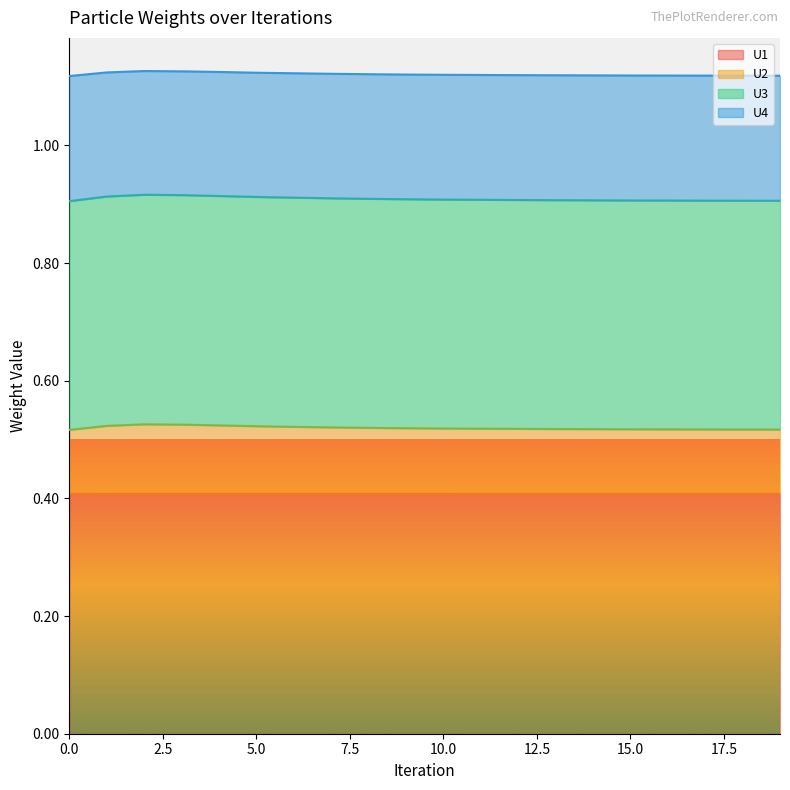

List the labels in order of U4 value, smallest first.

0, 19, 18, 17, 16, 15, 14, 13, 12, 11, 10, 9, 8, 7, 6, 5, 1, 4, 3, 2